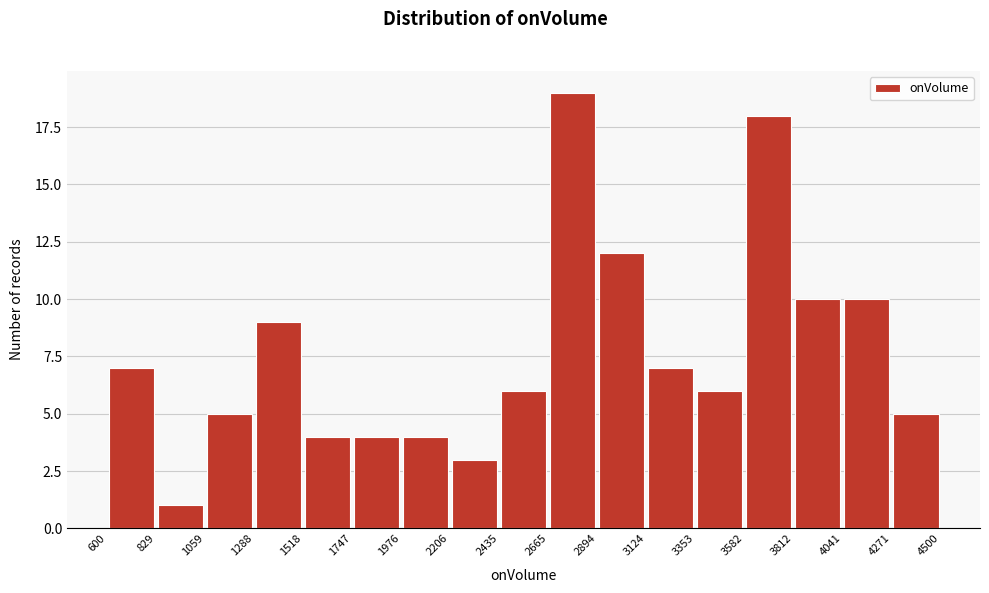

Reading left to right, transcribe this chart: for each bar, give the range it covers on the x-axis and its height. The values are not printed on the chart, so give them approximately, as read against the axis.

600 to 829: 7
829 to 1059: 1
1059 to 1288: 5
1288 to 1518: 9
1518 to 1747: 4
1747 to 1976: 4
1976 to 2206: 4
2206 to 2435: 3
2435 to 2665: 6
2665 to 2894: 19
2894 to 3124: 12
3124 to 3353: 7
3353 to 3582: 6
3582 to 3812: 18
3812 to 4041: 10
4041 to 4271: 10
4271 to 4500: 5